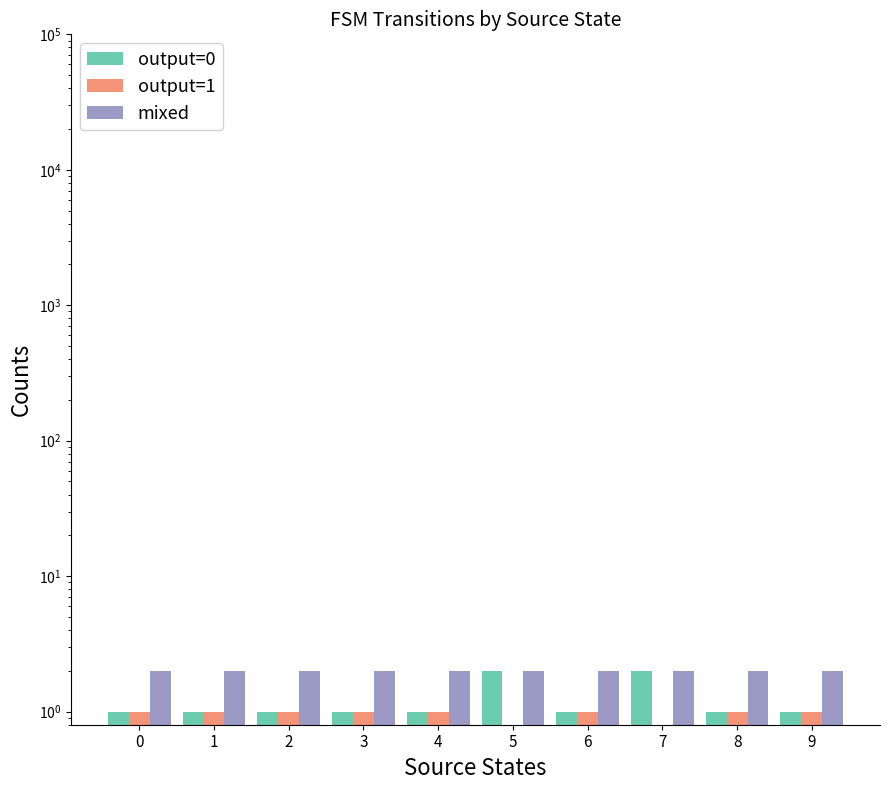

How many distinct data groups are displayed?

3